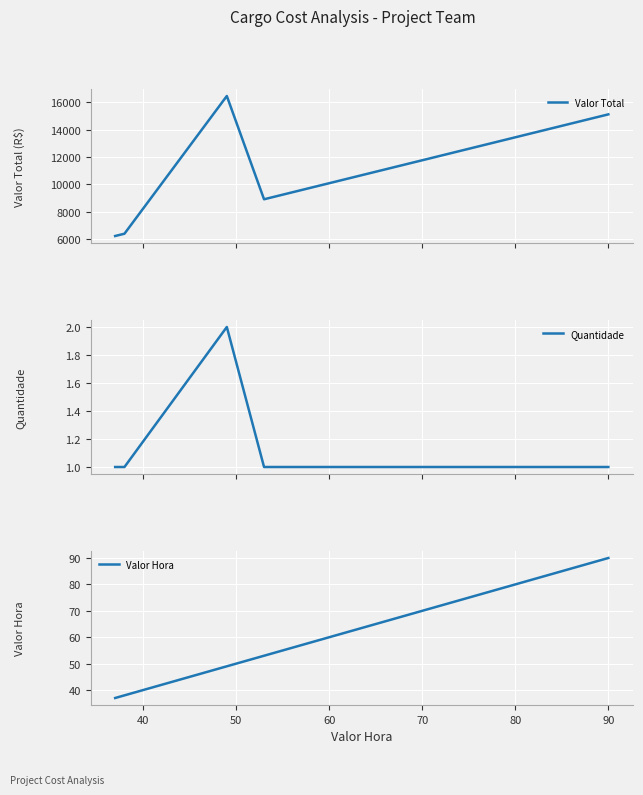

Which series has the largest total across all categories?

Valor Total